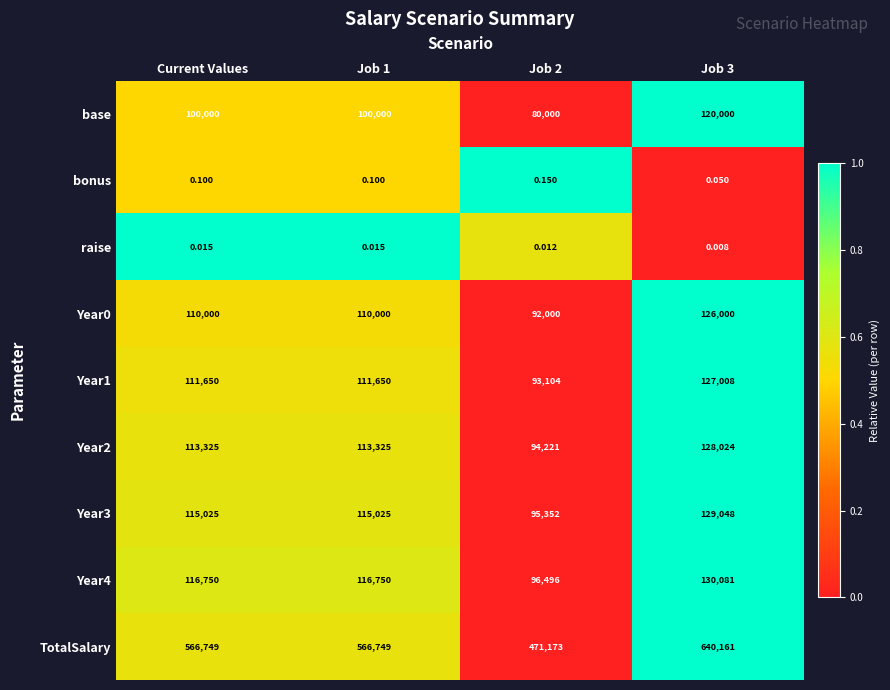

Which series has the widest spread of values?

TotalSalary